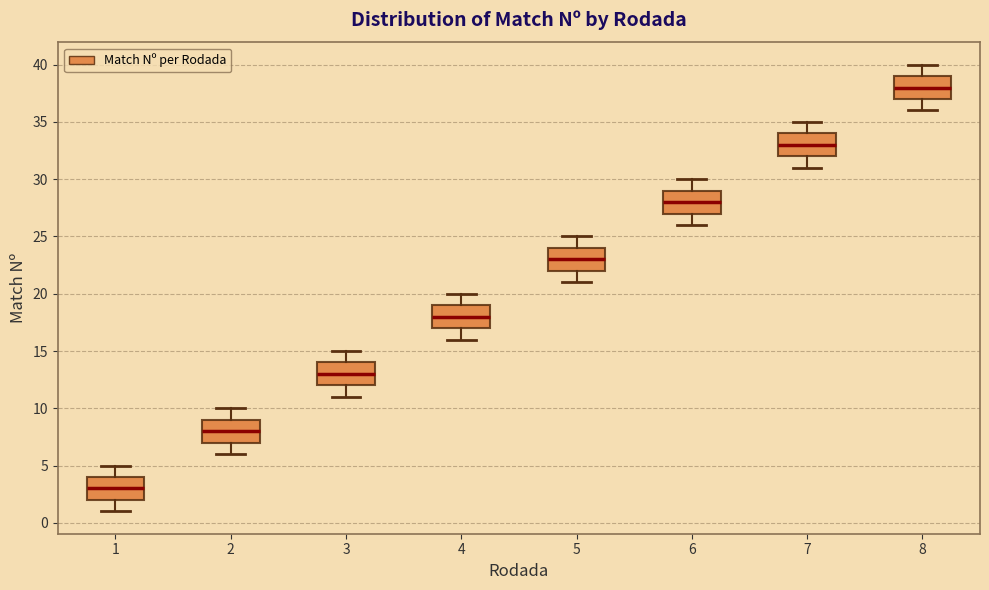

Which box's median line is the lowest?

1